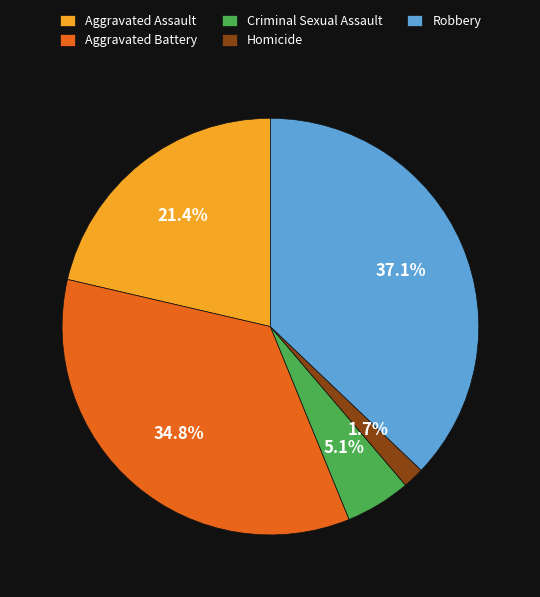

Combined, what portion of the pie is Homicide and Robbery?

38.8%